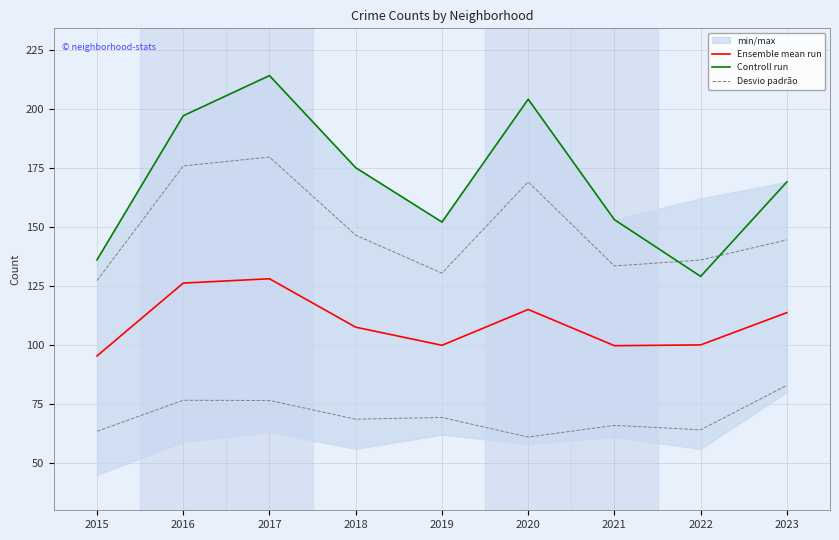

Where does the Desvio padrão series first go above 144?

2016